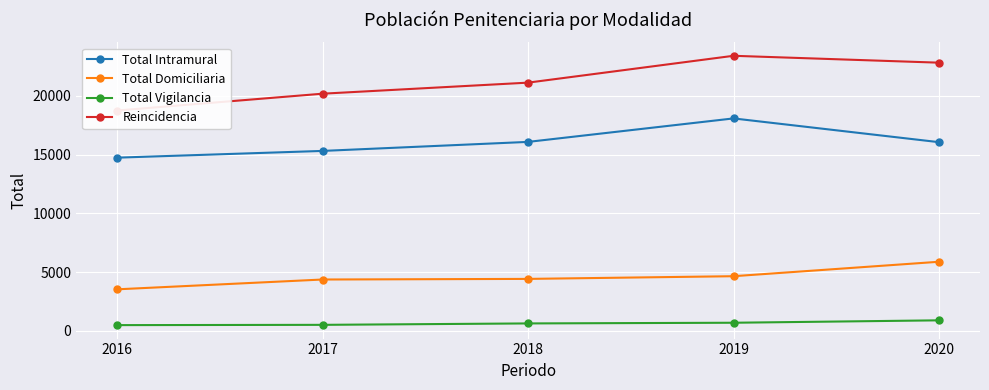

Reading left to right, extract all data points from this chart.

Total Intramural: 14737	15311	16079	18077	16056
Total Domiciliaria: 3530	4365	4417	4646	5876
Total Vigilancia: 483	506	627	685	890
Reincidencia: 18750	20182	21123	23408	22822